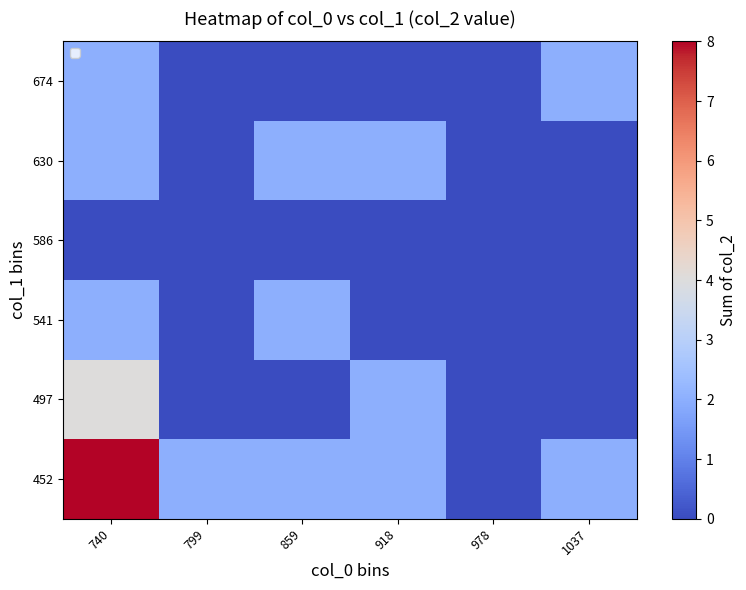

Reading left to right, transcribe all the data shown in this chart.

452: 740=8	799=2	859=2	918=2	978=0	1037=2
497: 740=4	799=0	859=0	918=2	978=0	1037=0
541: 740=2	799=0	859=2	918=0	978=0	1037=0
586: 740=0	799=0	859=0	918=0	978=0	1037=0
630: 740=2	799=0	859=2	918=2	978=0	1037=0
674: 740=2	799=0	859=0	918=0	978=0	1037=2